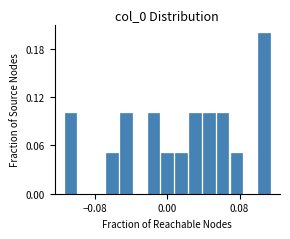

Around what value on the x-axis is the tallest bar? Give the approximate position of its centre, as read against the axis.

0.11